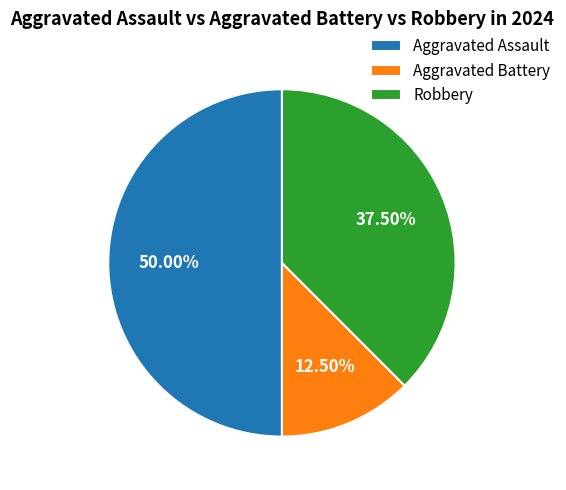

True or false: Aggravated Assault accounts for 50% of the total.

True